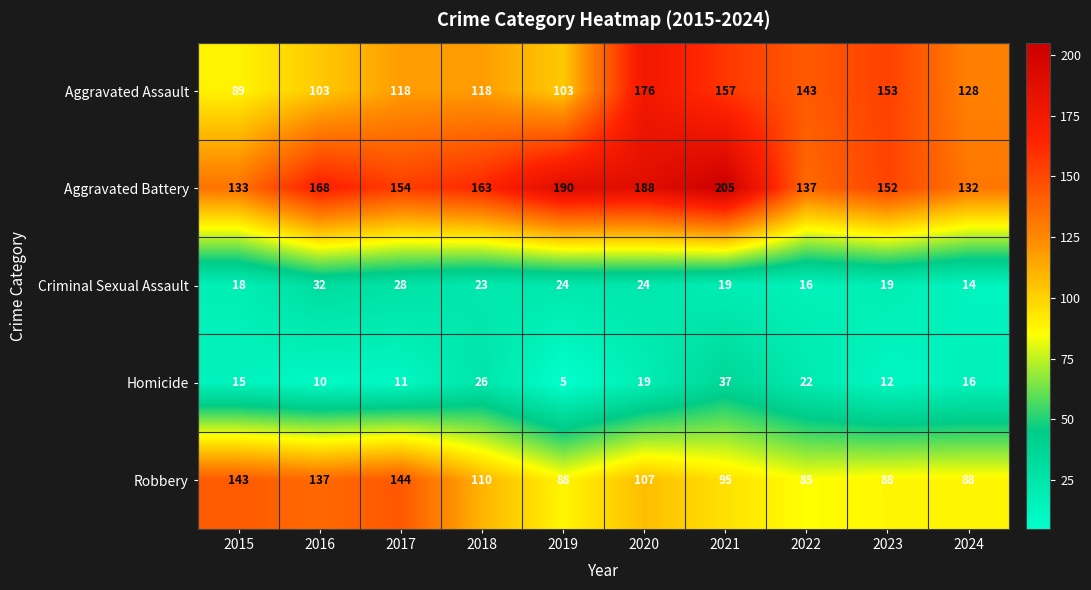

What is the approximate value of Aggravated Assault at 2020, to the nearest 10?

180